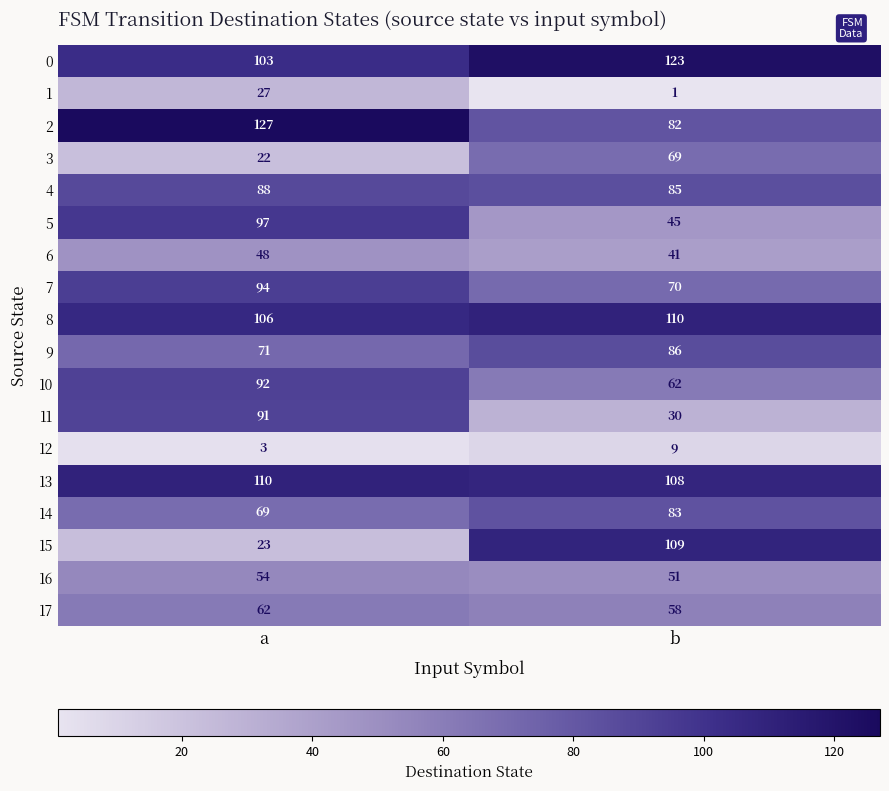

What is the difference between the 0 values at b and a?

20